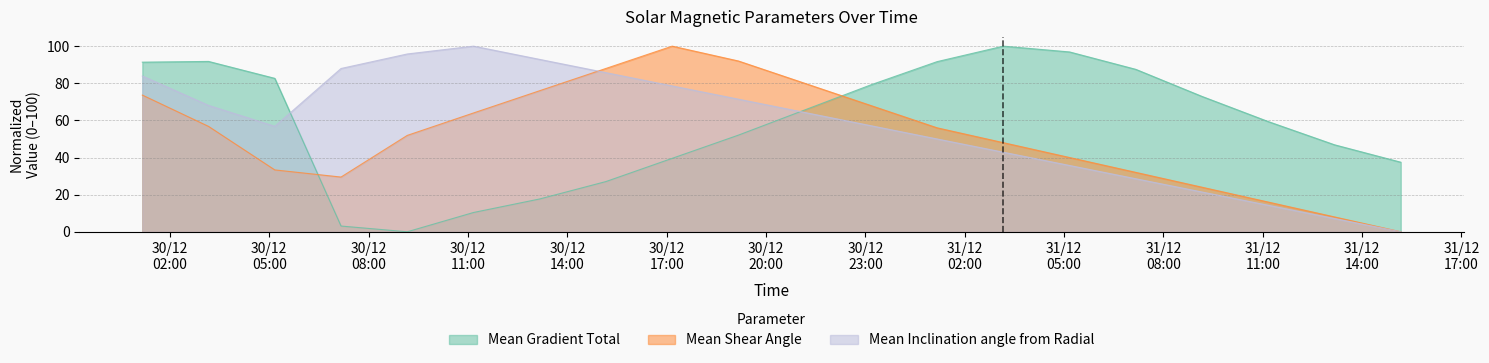

How many data points does each series have?

20